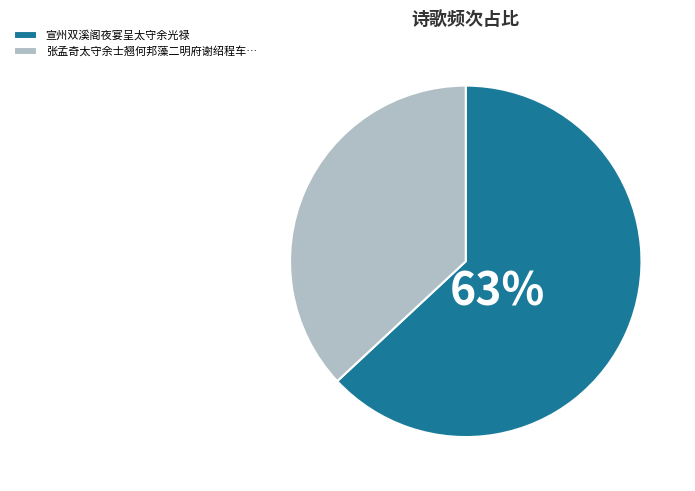

Rank the categories by value from lowest to highest.

张孟奇太守余士翘何邦藻二明府谢绍程车…, 宣州双溪阁夜宴呈太守余光禄